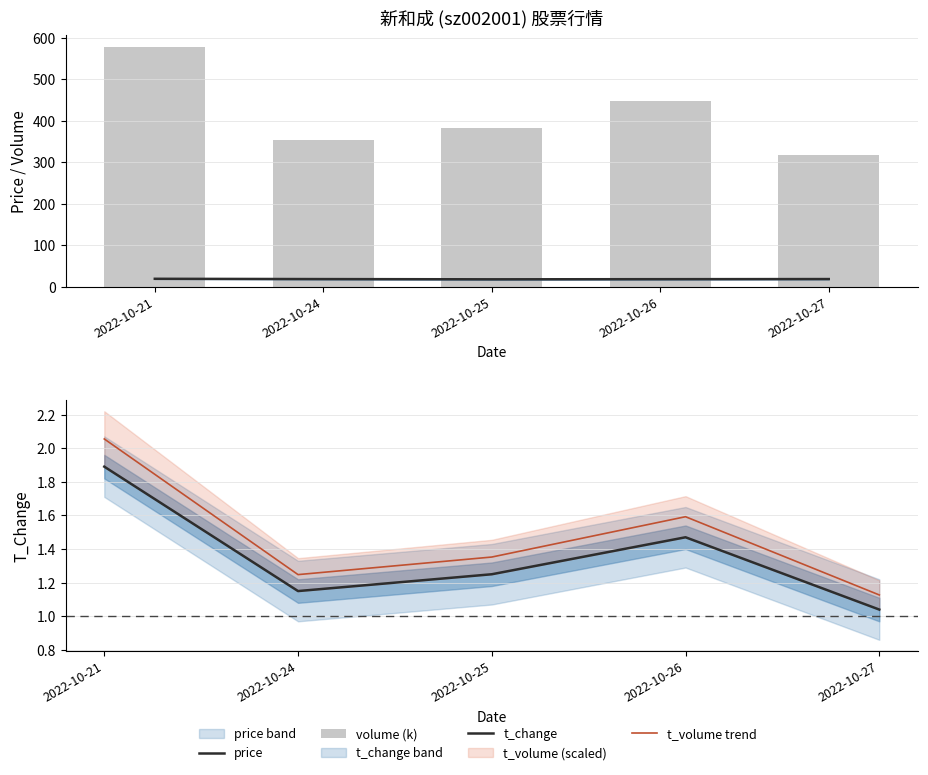

Reading left to right, extract all data points from this chart.

price: 2022-10-21=19.0	2022-10-24=18.3	2022-10-25=17.8	2022-10-26=18.1	2022-10-27=18.4
volume (k): 2022-10-21=577.8	2022-10-24=352.7	2022-10-25=382.8	2022-10-26=448.2	2022-10-27=317.0
t_change: 2022-10-21=1.9	2022-10-24=1.1	2022-10-25=1.2	2022-10-26=1.5	2022-10-27=1.0
t_volume trend: 2022-10-21=2.1	2022-10-24=1.2	2022-10-25=1.4	2022-10-26=1.6	2022-10-27=1.1